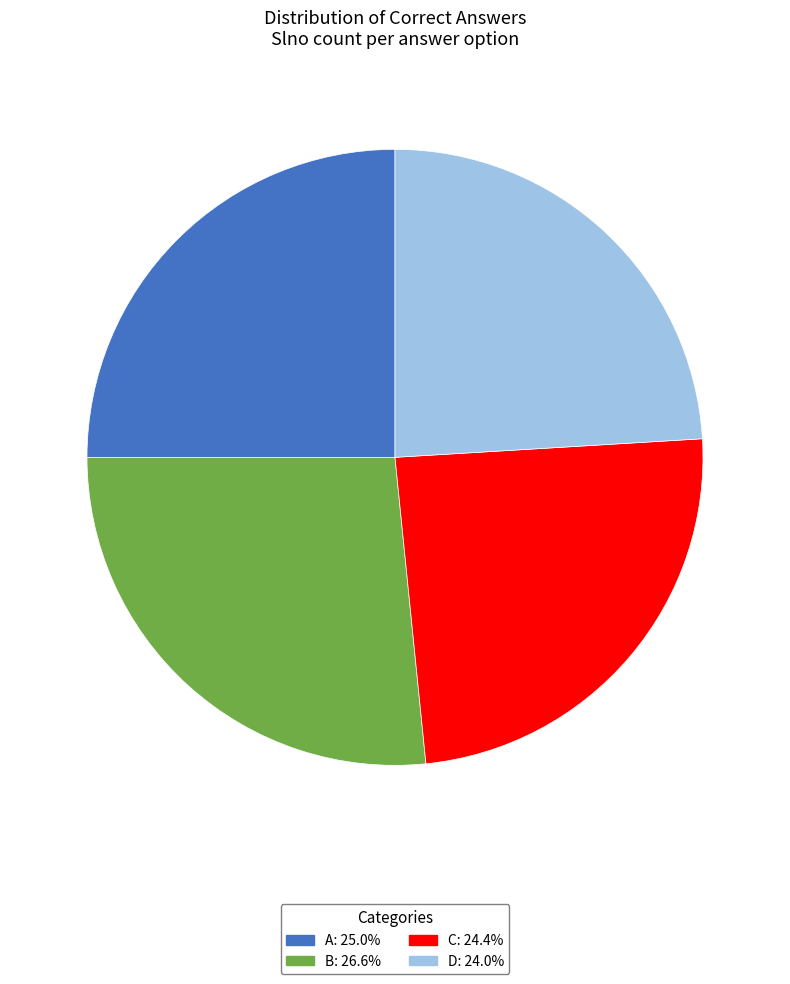

Is there any slice that represents more than half of the pie?

No